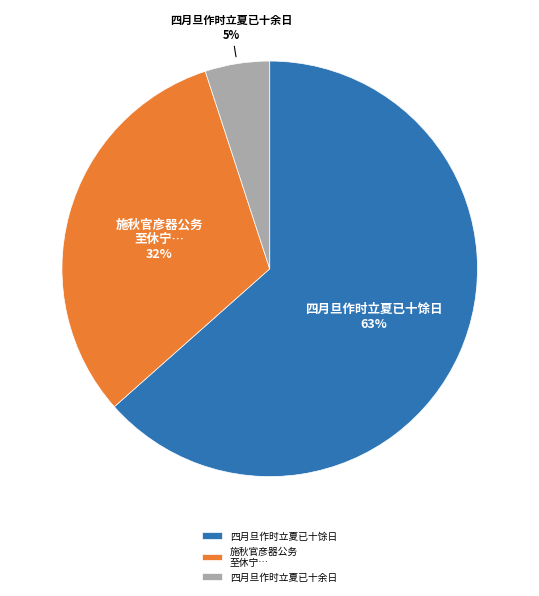

Does any single category account for the majority?

Yes